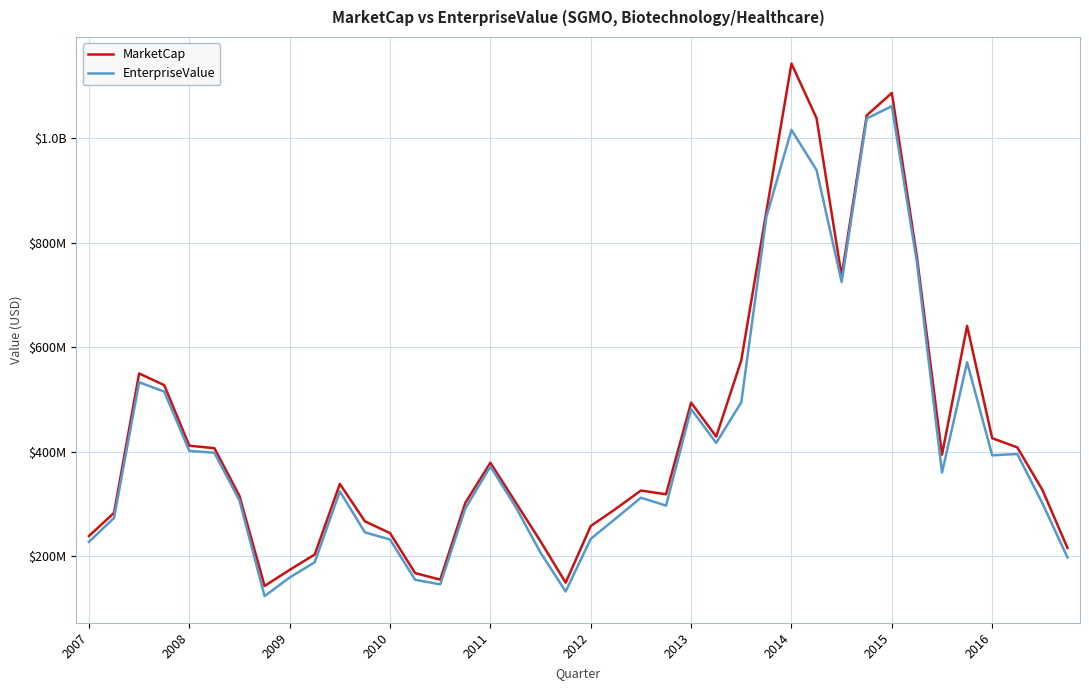

Does the chart display data point markers on the line(s)?

No